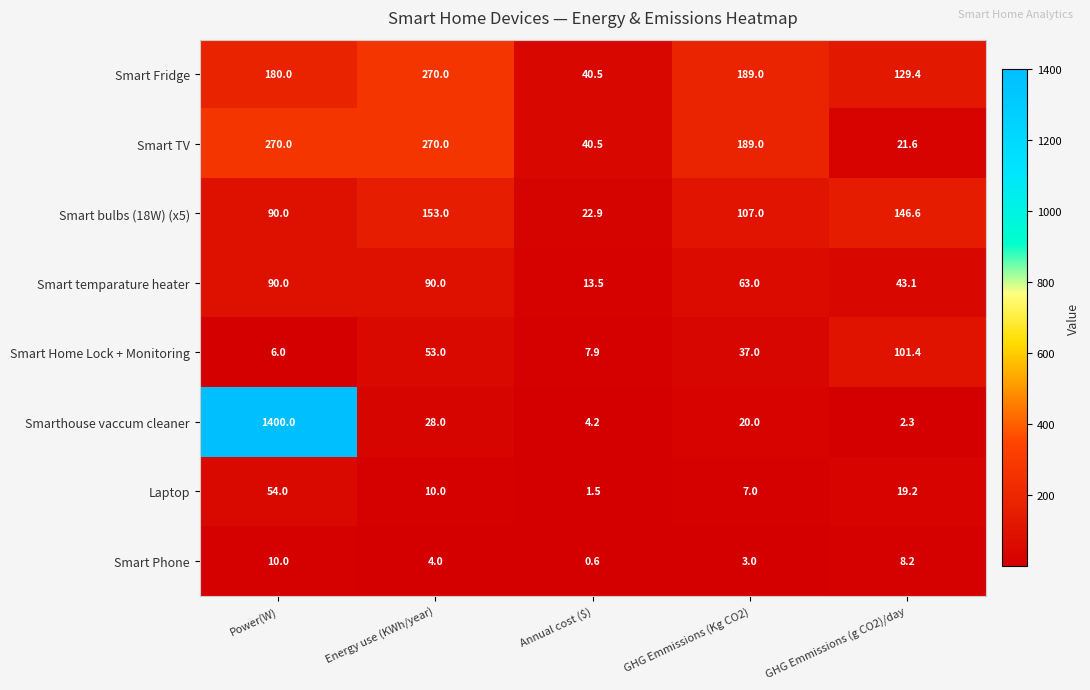

Is it true that Smart TV equals 84.5 at Power(W)?

False